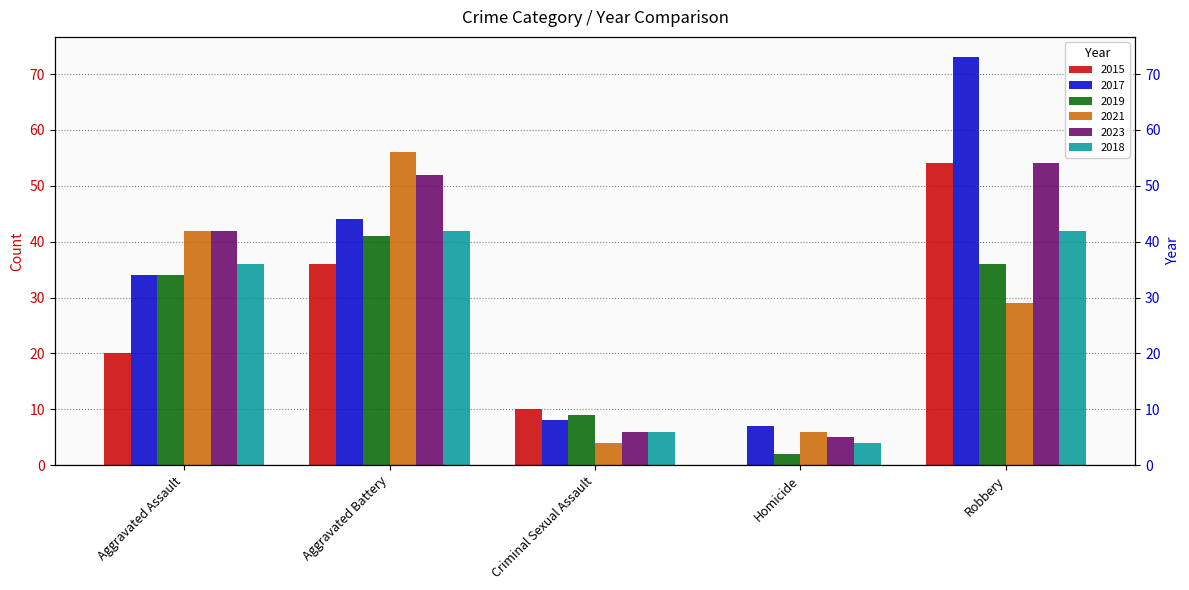

What is the highest value of the 2023 series?

54